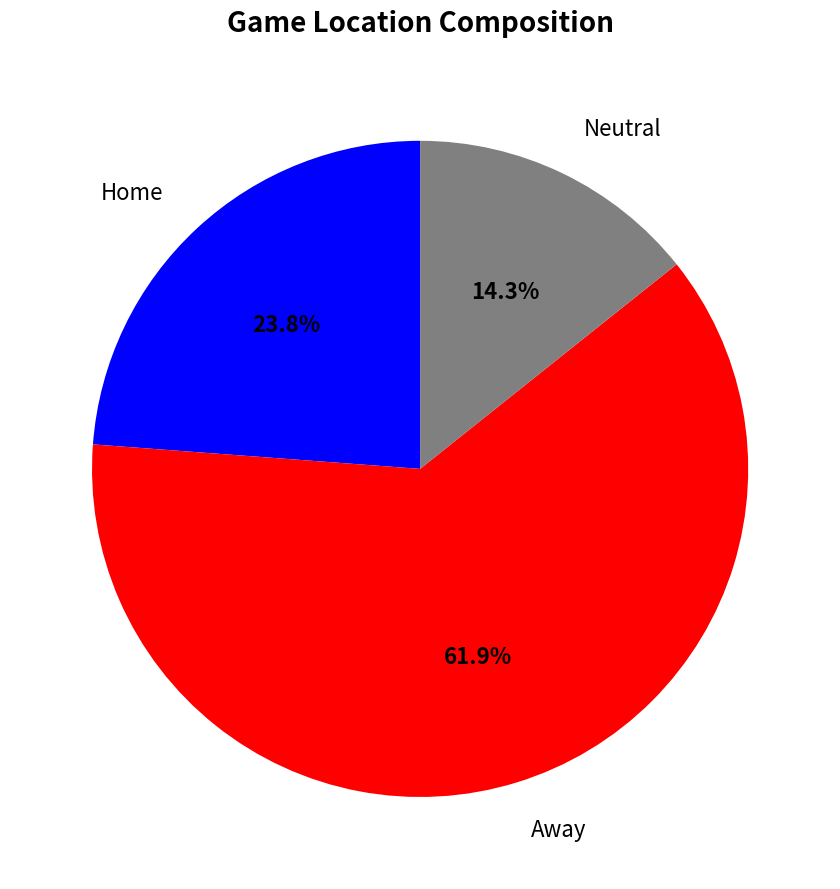

Do Home and Neutral together represent more than half of the pie?

No